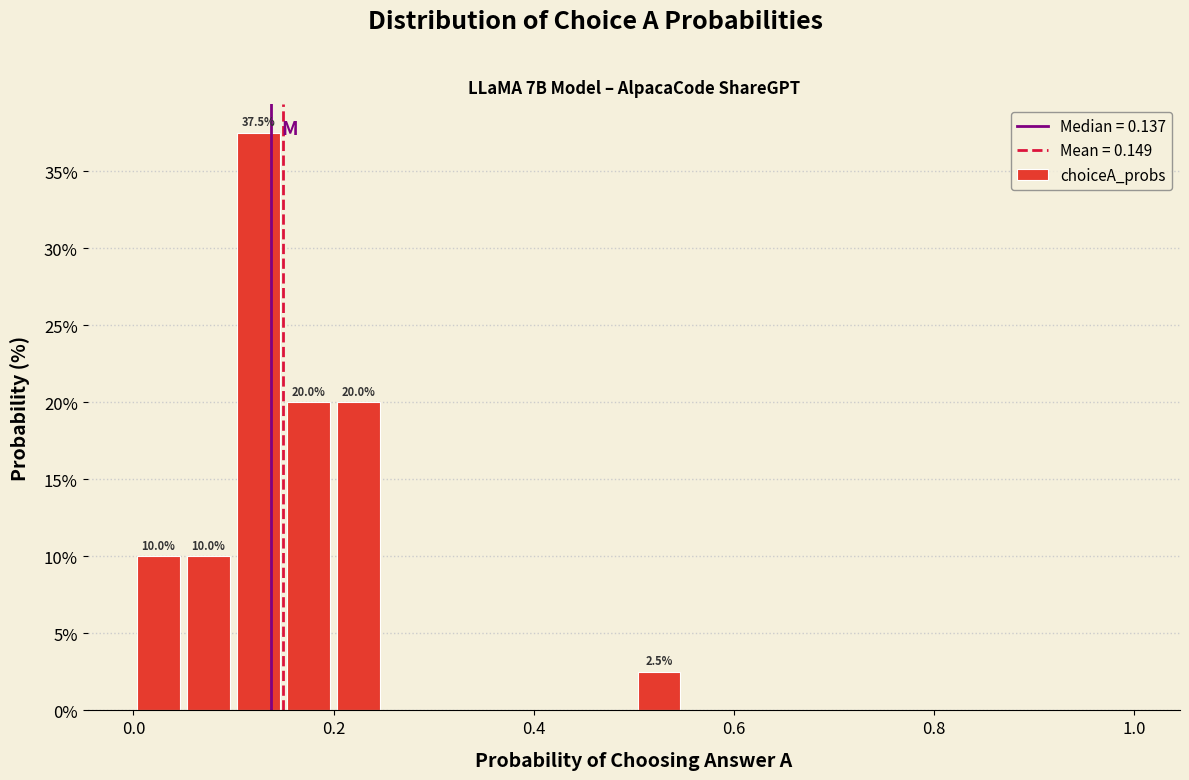

Around what value on the x-axis is the tallest bar? Give the approximate position of its centre, as read against the axis.

0.12